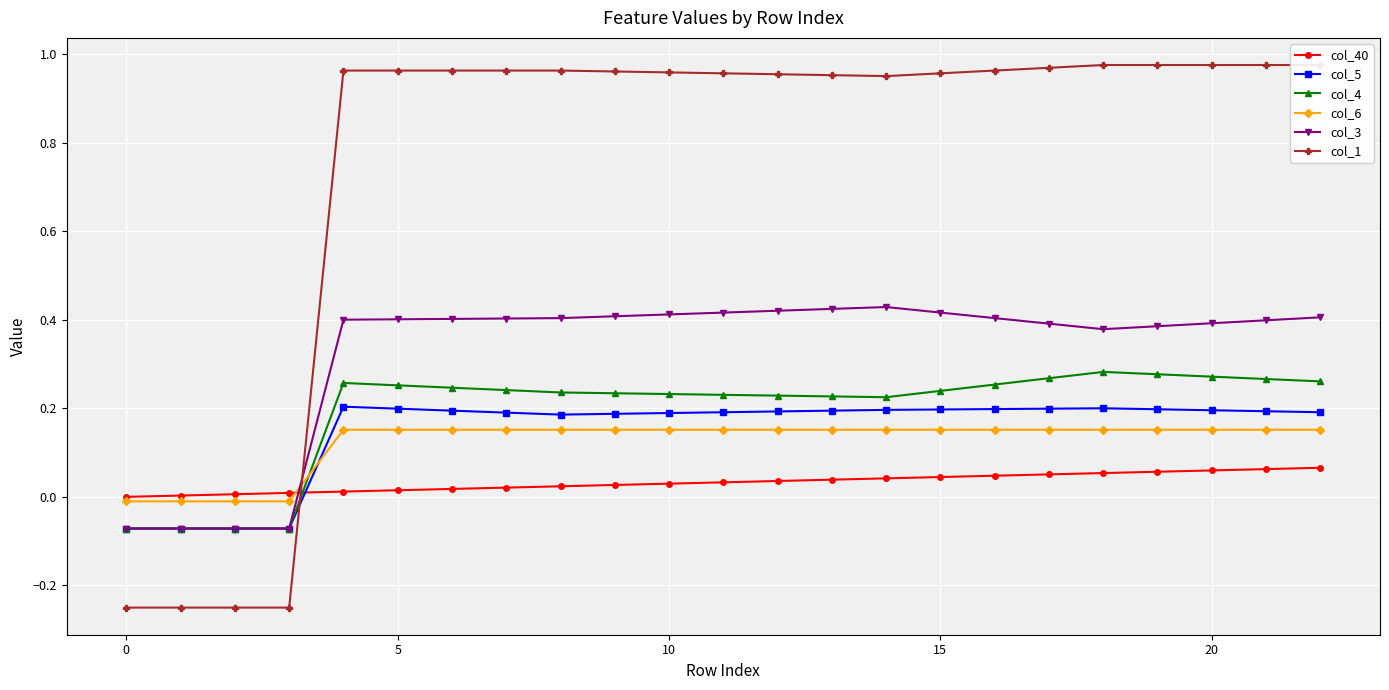

True or false: col_5 has a value of 0.3 at 15.

False